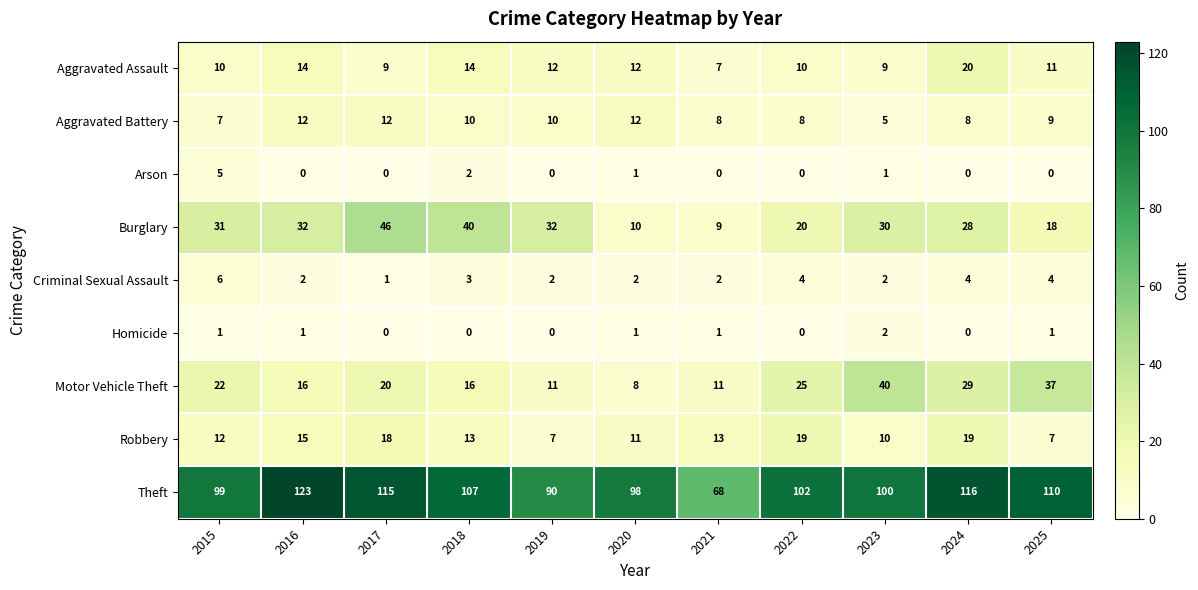

What is the sum of all Homicide values?

7